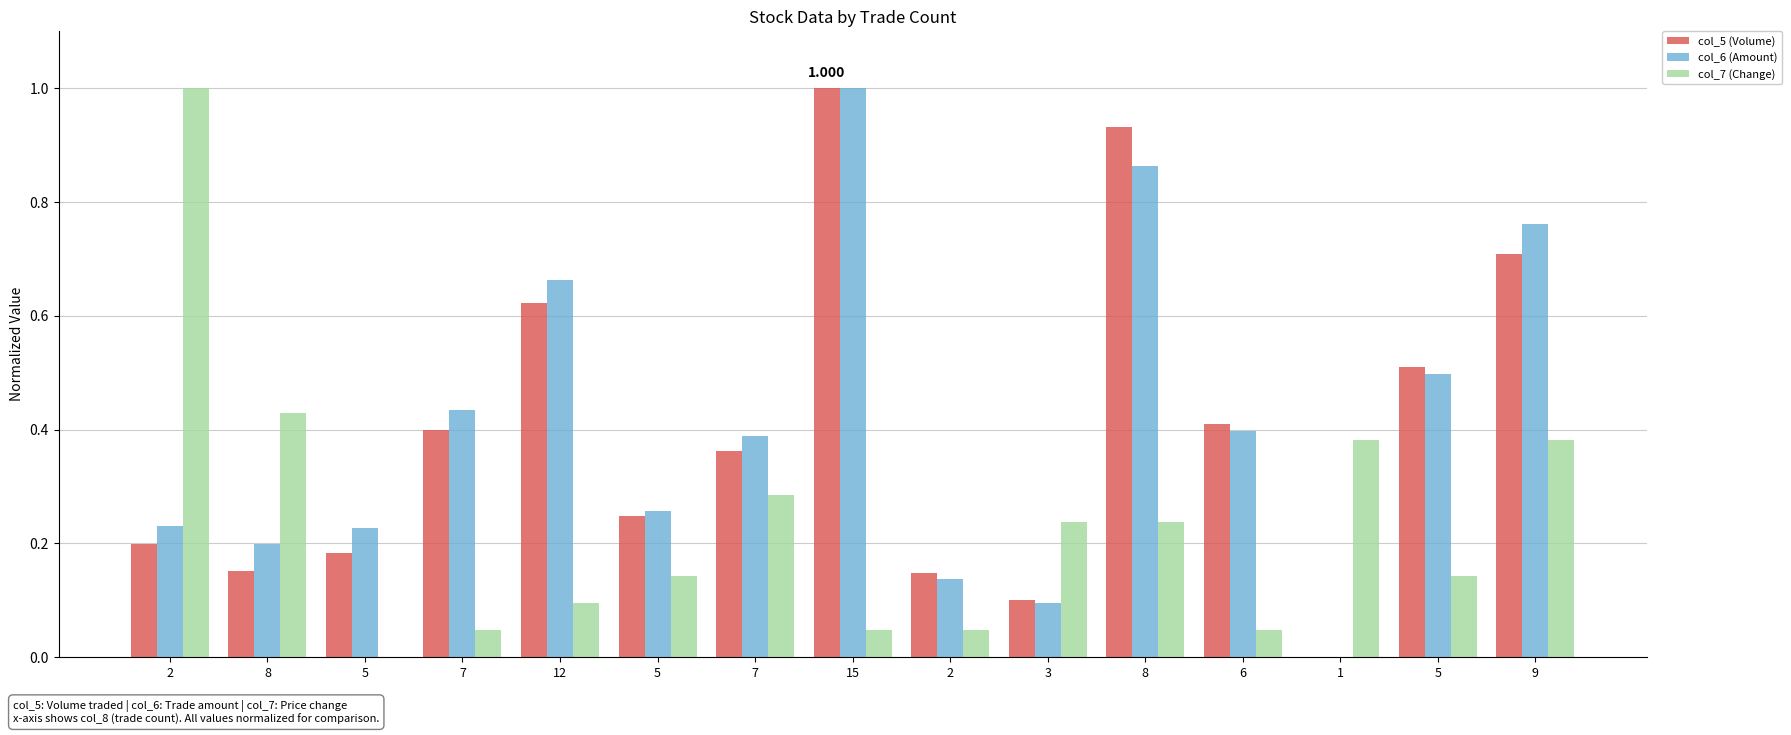

At how many categories does at least one series exceed 0?

15